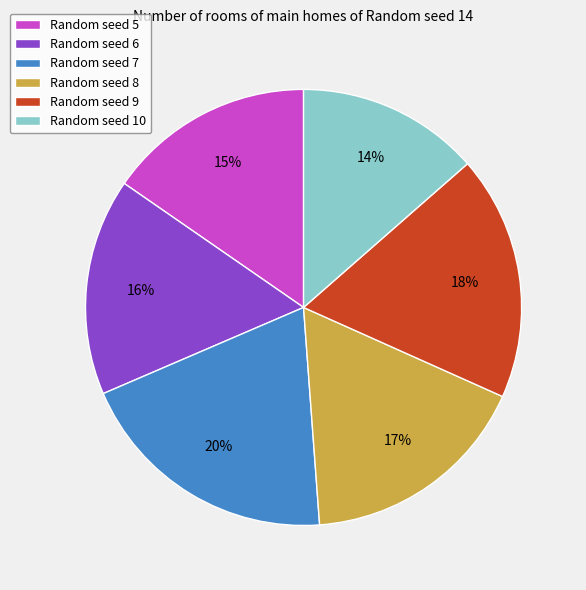

Is the sum of Random seed 9 and Random seed 5 greater than half?

No